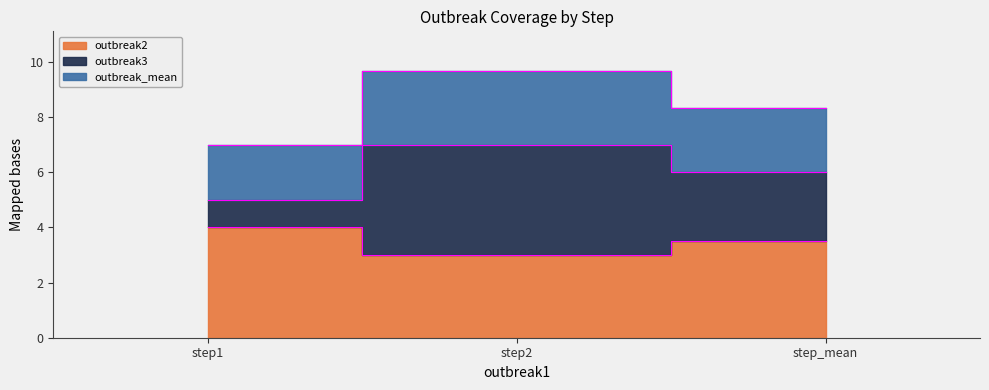

How many data points does each series have?

3